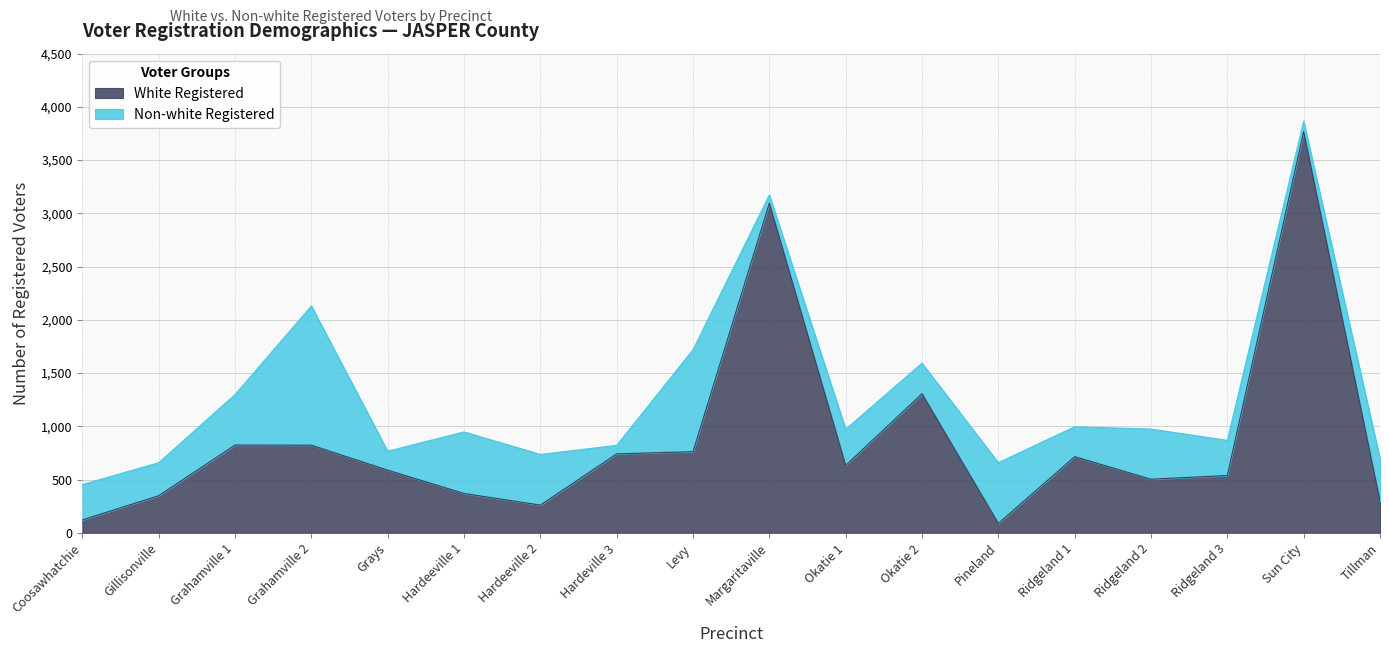

Which category has the lowest value across all series?

Pineland